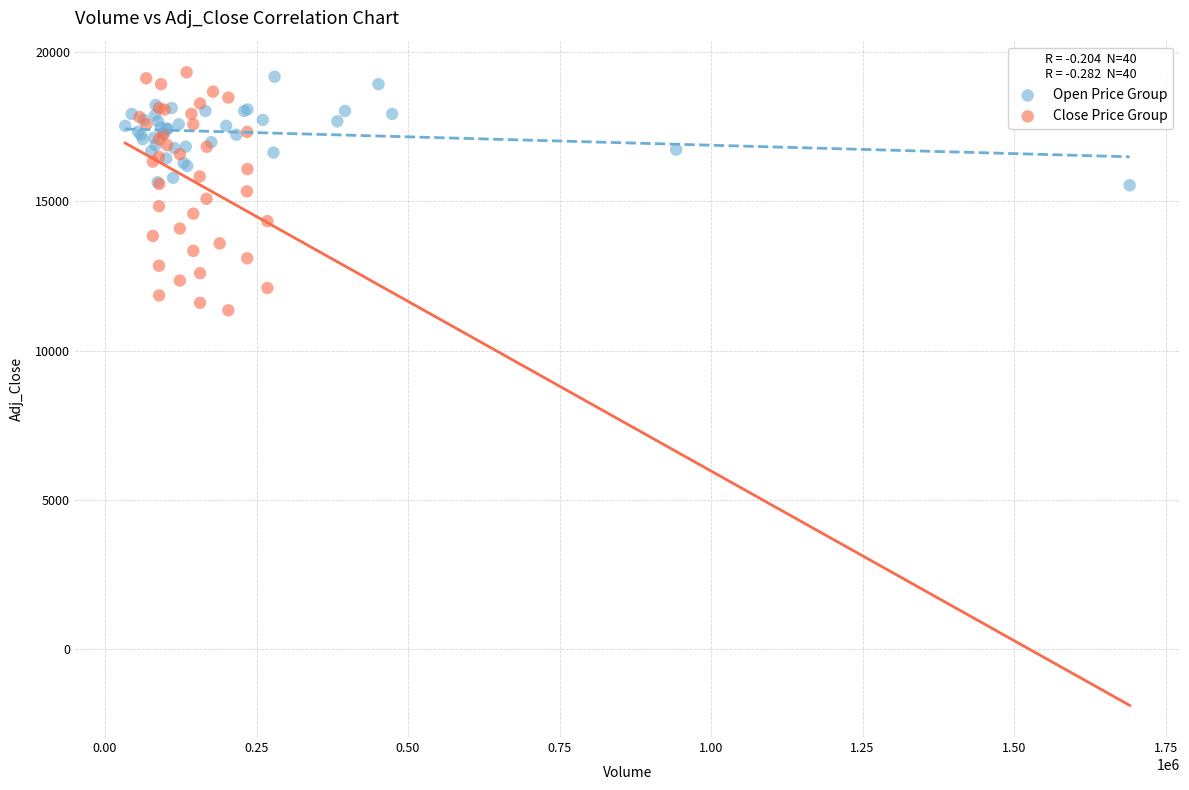

Which series contains the lowest Y value?

Close Price Group